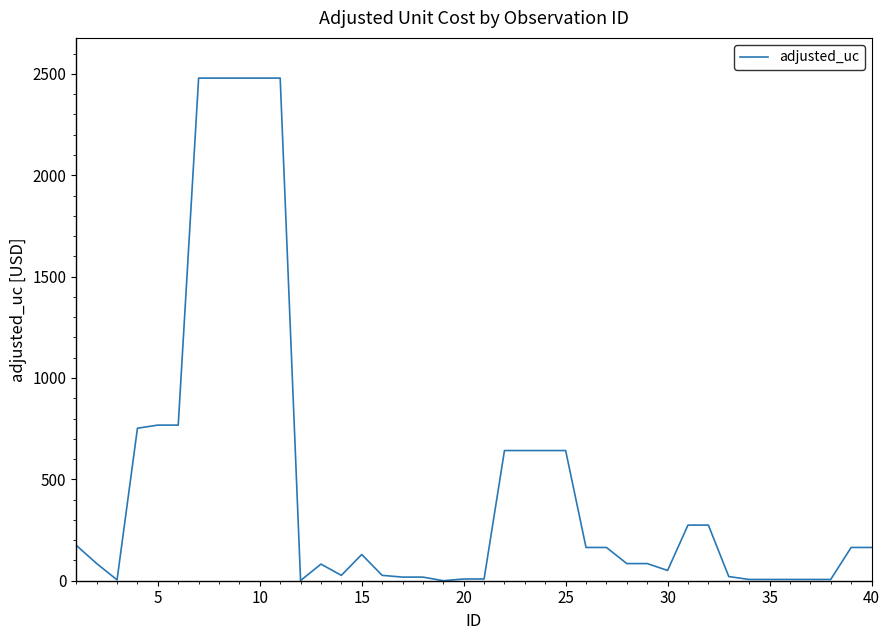

What is the difference between the maximum and minimum values?

2479.0